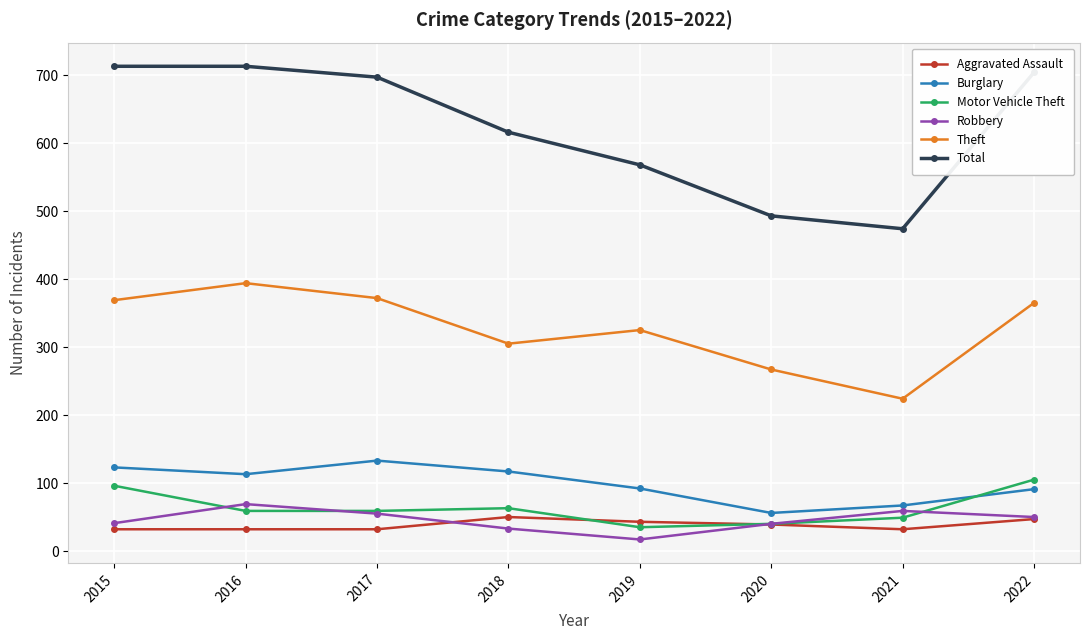

What is the difference between the maximum and second lowest values in the Aggravated Assault series?

18